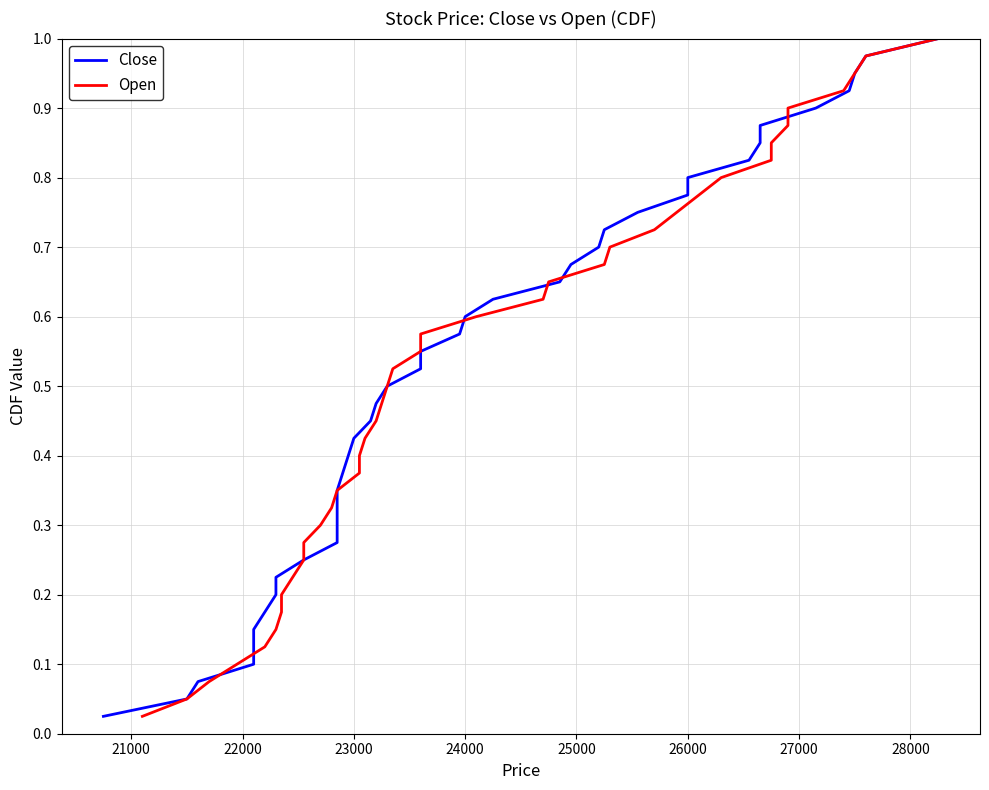

What is the difference between the second highest and second lowest values in the Close series?

0.9